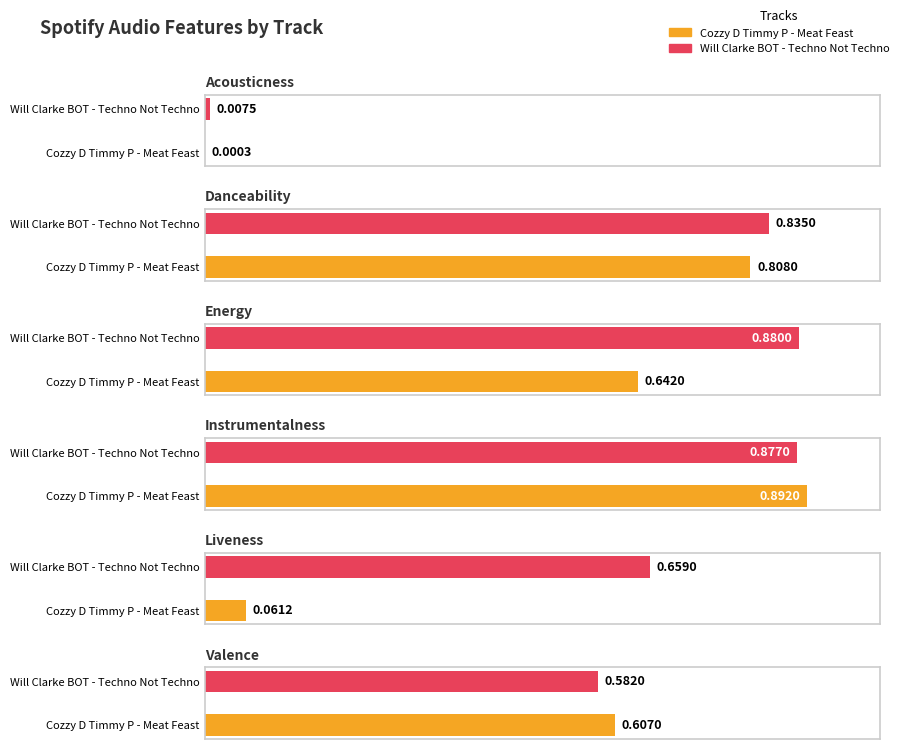

At which category is the sum across all series the highest?

Will Clarke BOT - Techno Not Techno